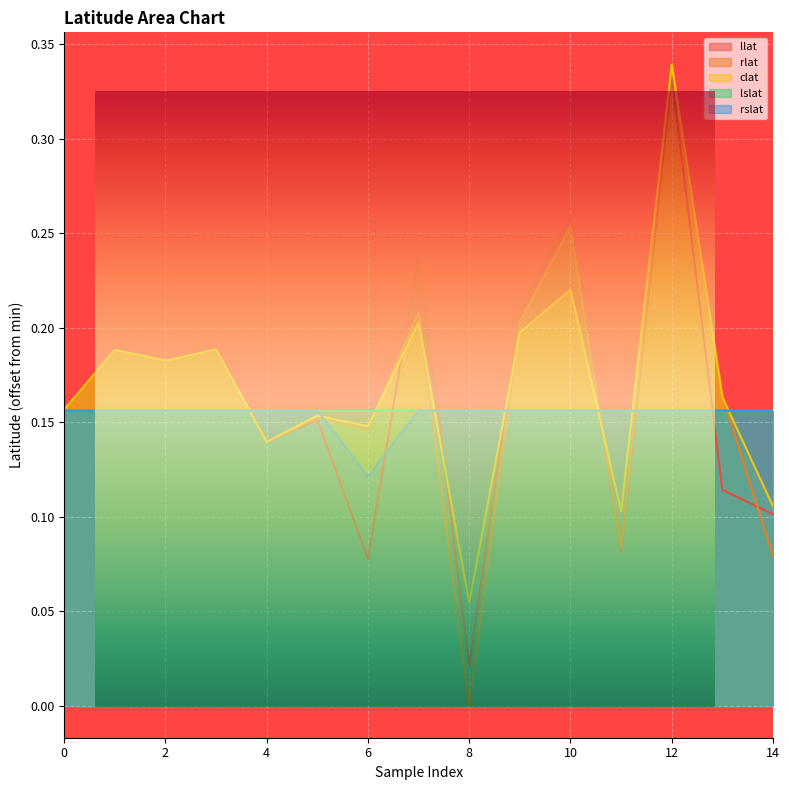

Which series has the largest range (max minus min)?

rlat